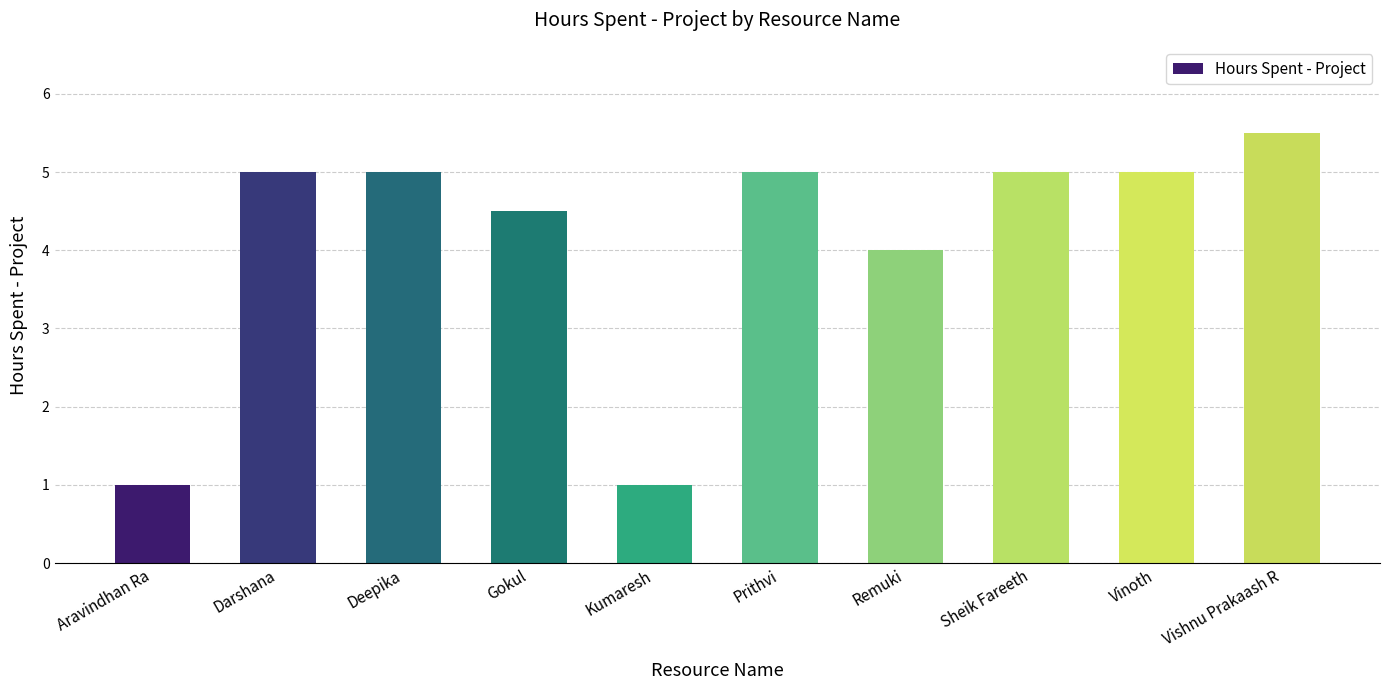

What is the change in value from Aravindhan Ra to Gokul?

+3.5